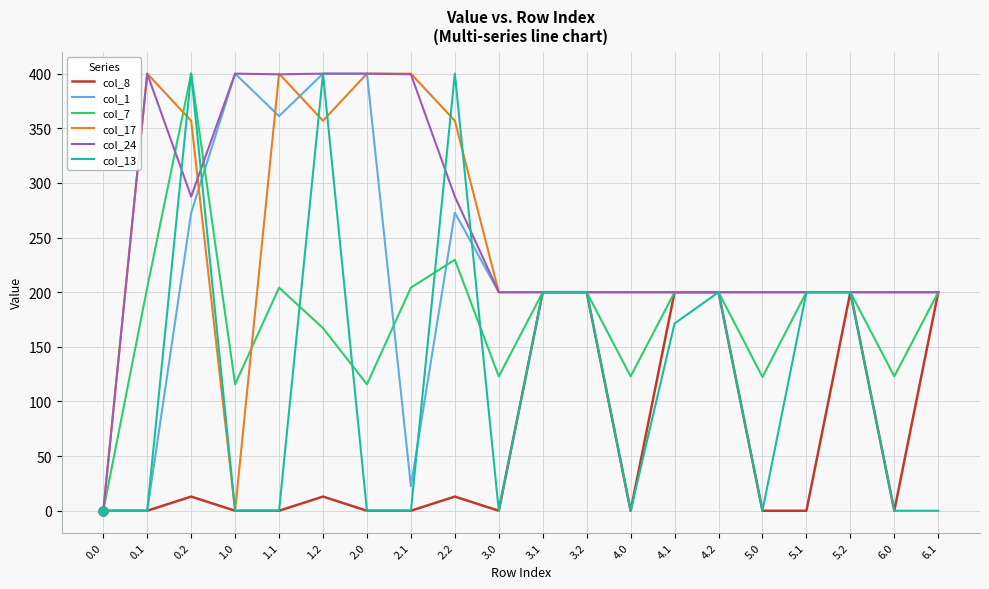

What are all the series names shown in the legend?

col_8, col_1, col_7, col_17, col_24, col_13